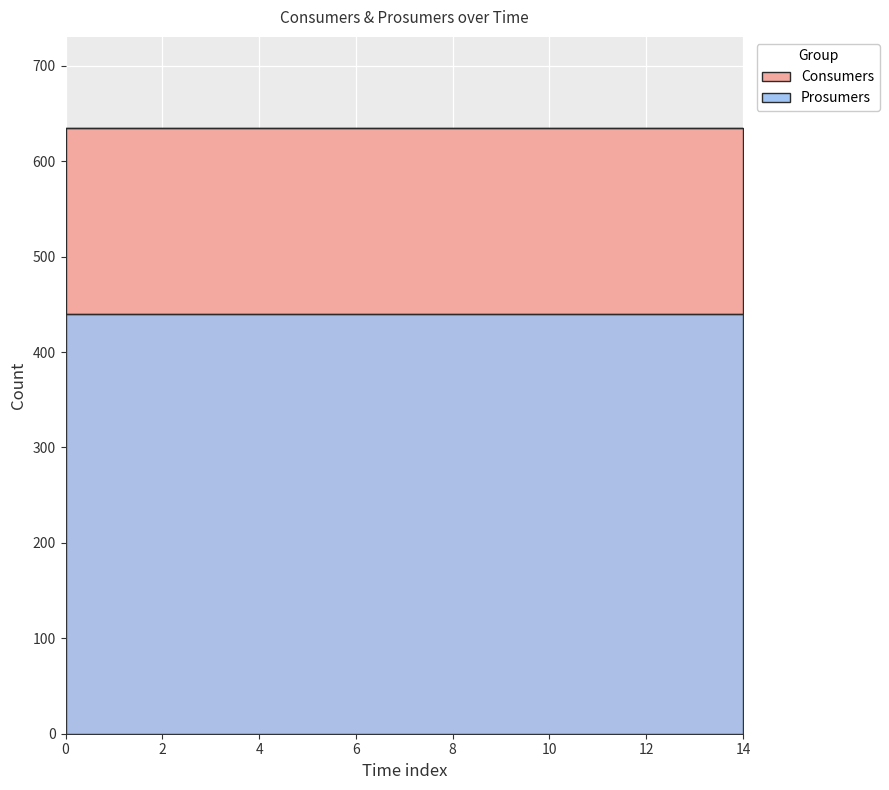

Count the number of categories in the chart.

15